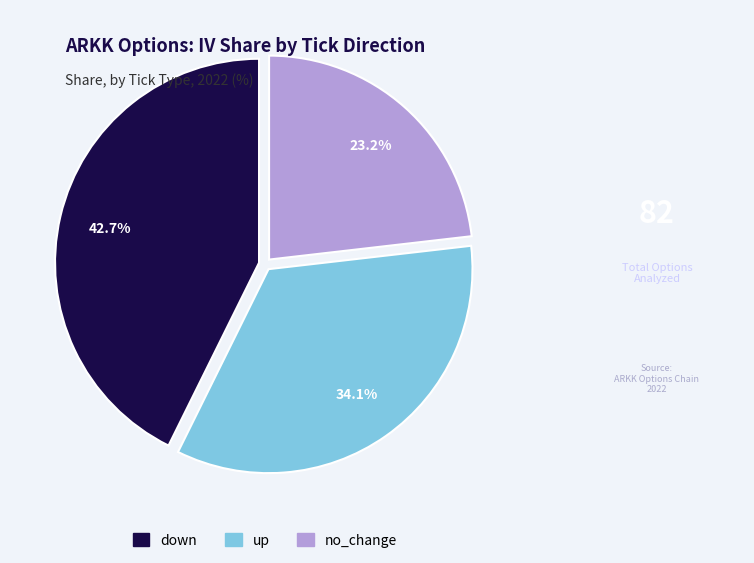

What is the total percentage of no_change and up?

57.3%